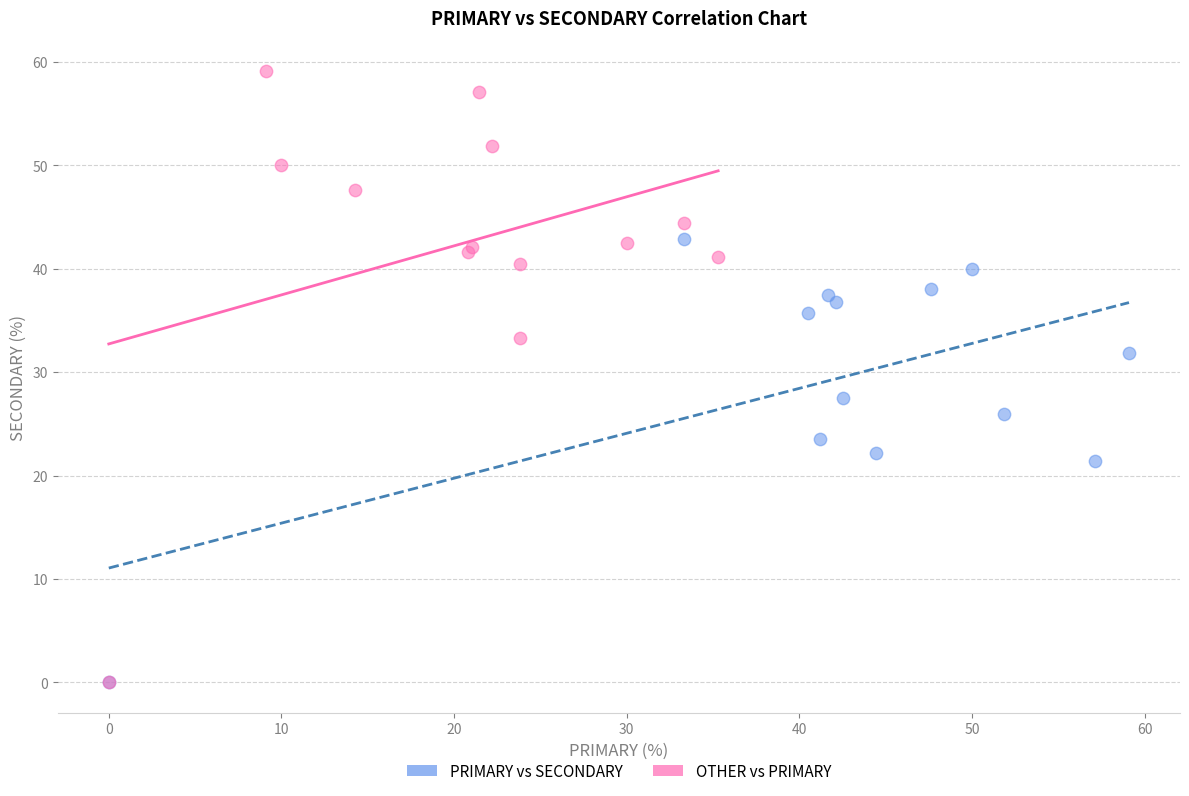

Which series reaches the maximum Y coordinate?

OTHER vs PRIMARY